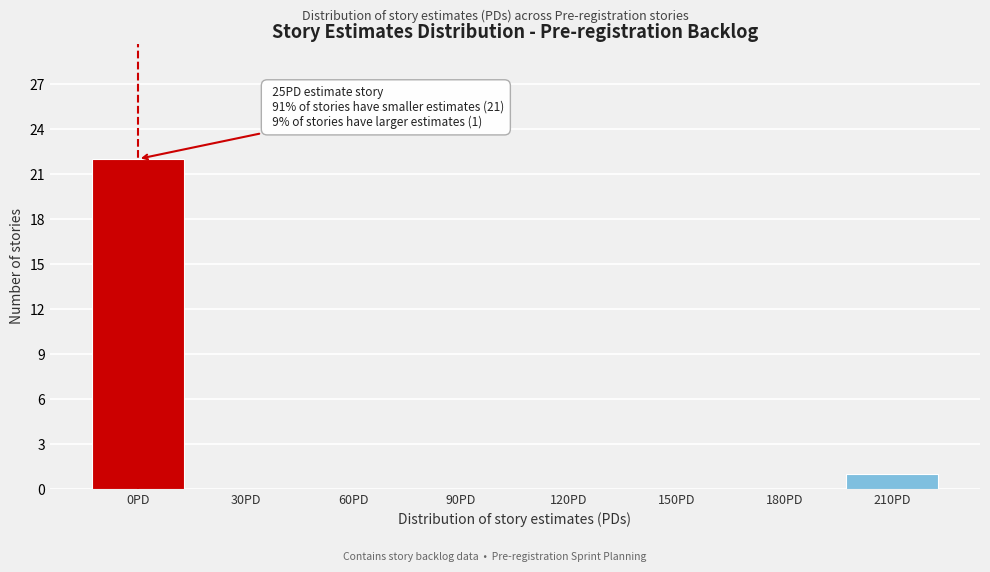

Reading right to left, list all the values displayed in this chart.

210PD=1	180PD=0	150PD=0	120PD=0	90PD=0	60PD=0	30PD=0	0PD=22